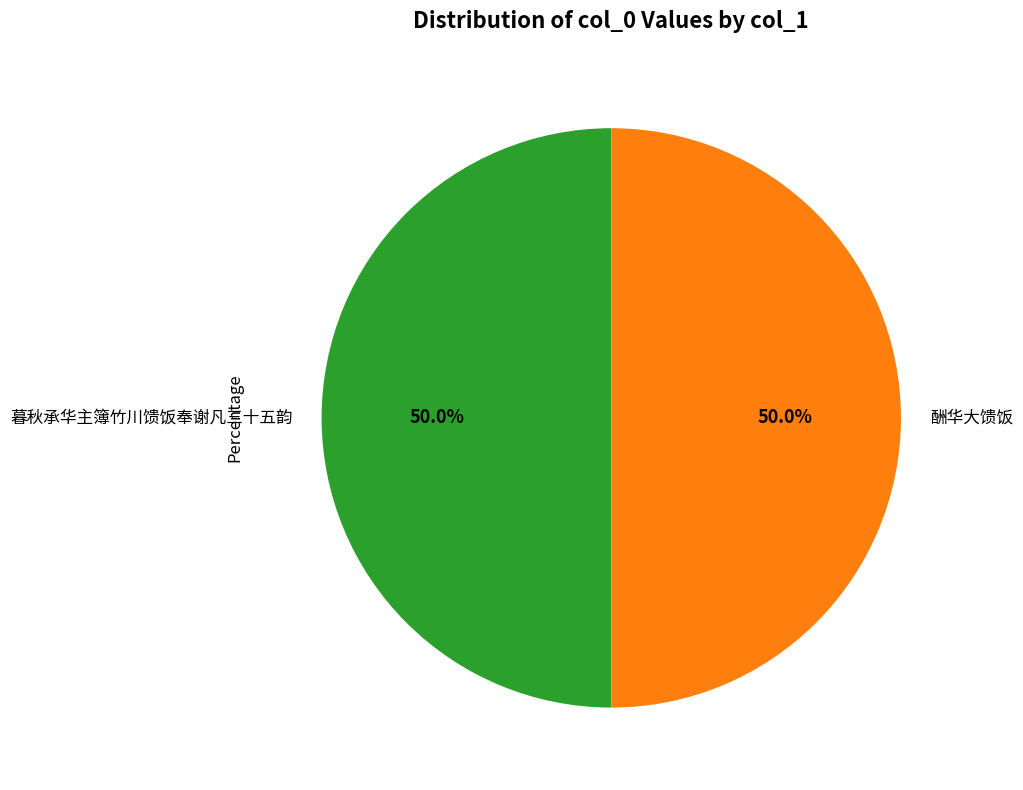

What is the total percentage of 酬华大馈饭 and 暮秋承华主簿竹川馈饭奉谢凡三十五韵?

100.0%